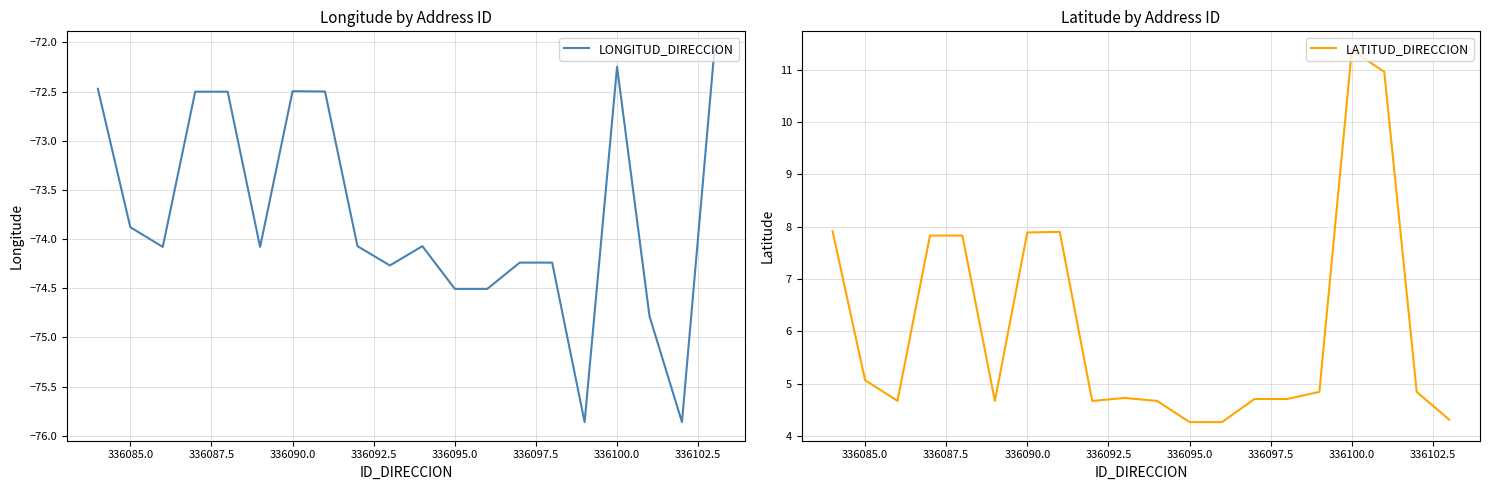

What is the highest value of the LONGITUD_DIRECCION series?

-72.1